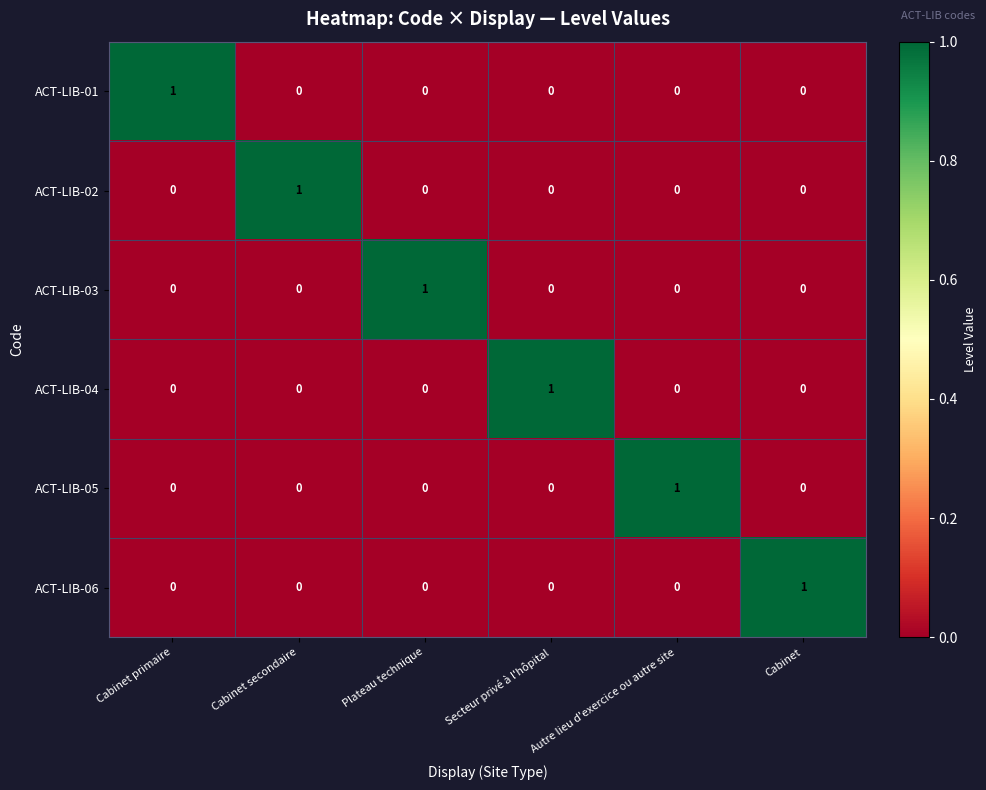

At which label does ACT-LIB-02 reach its peak?

Cabinet secondaire